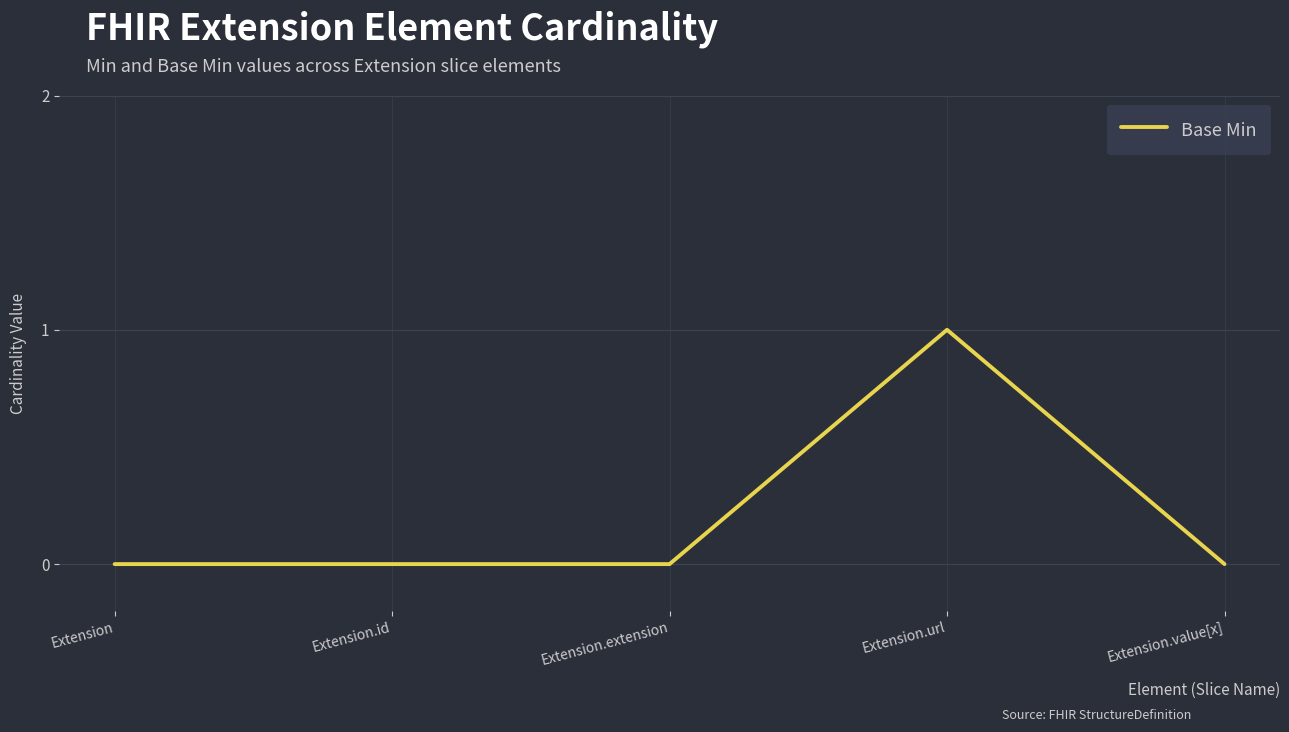

Between Extension.extension and Extension.url, which is larger?

Extension.url